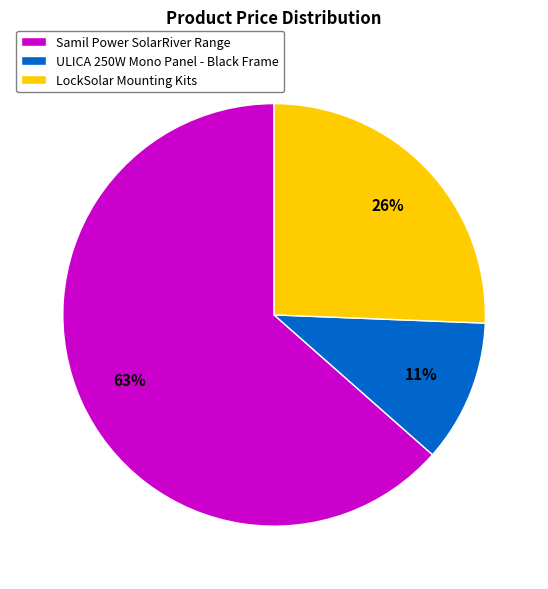

What percentage is the ULICA 250W Mono Panel - Black Frame slice, to the nearest percent?

11%